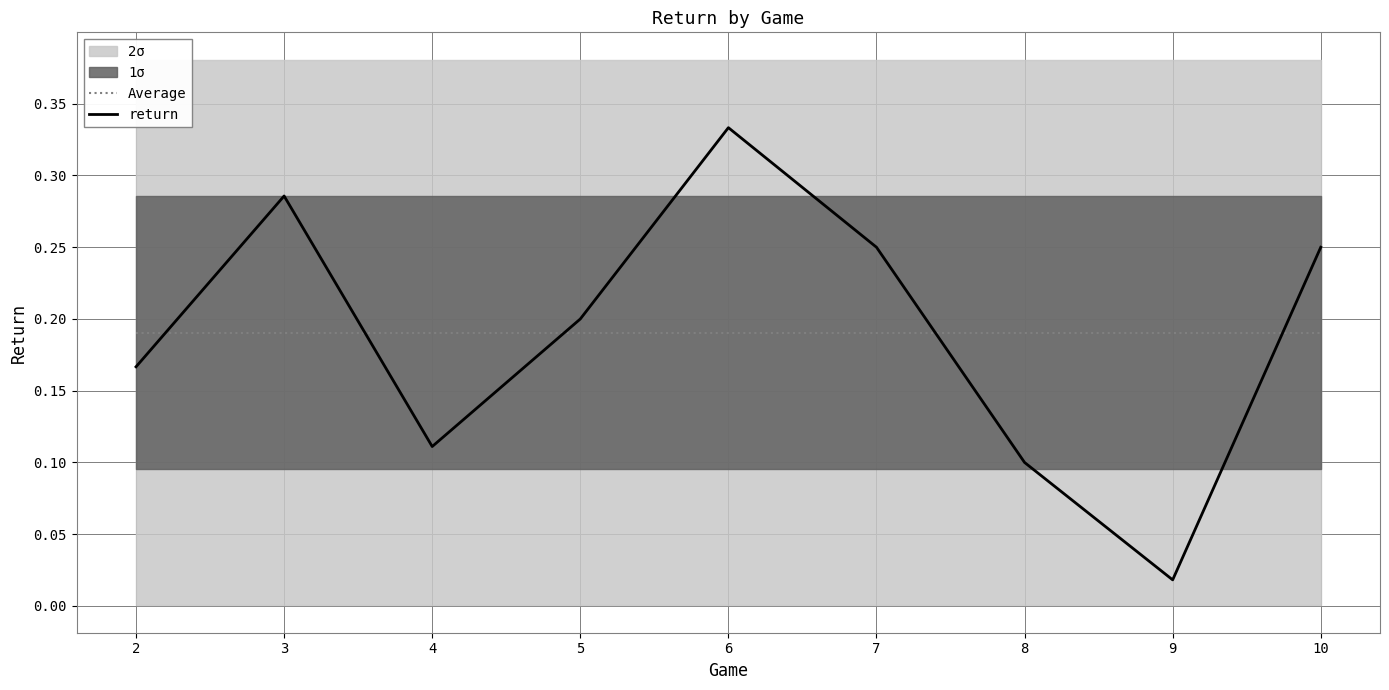

What is the value of the return point at the 2nd from the left?

0.3